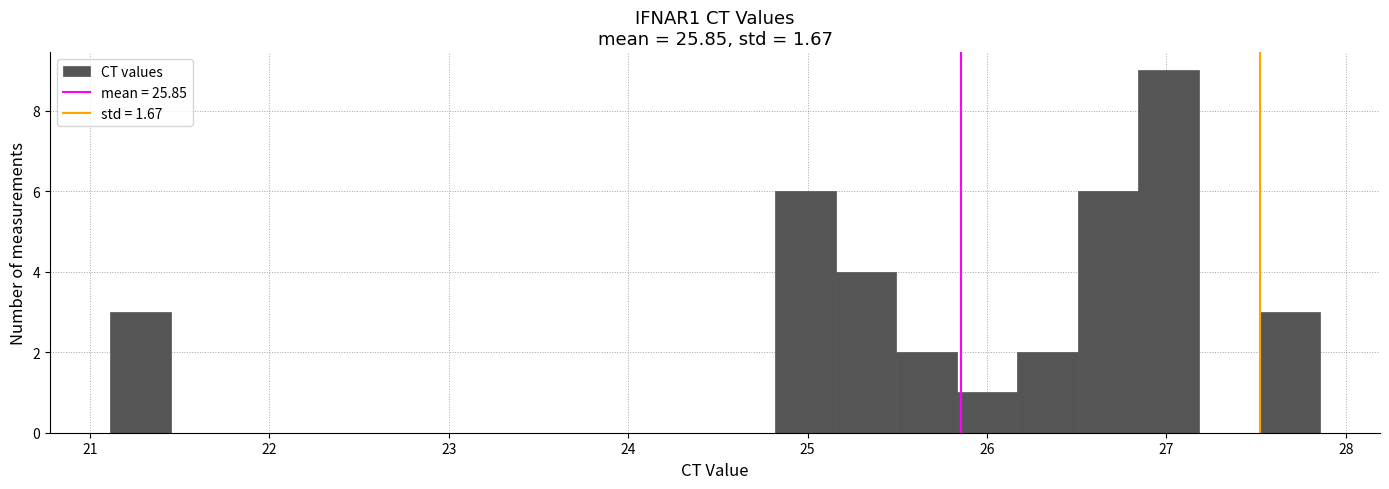

Read against the x-axis, roughly where is the centre of the tallest bar?

27.0